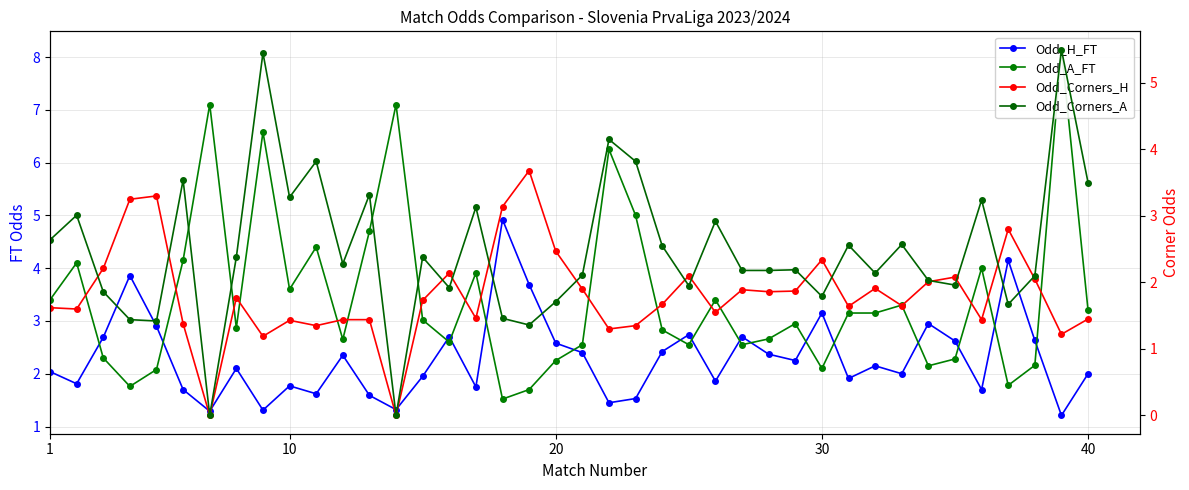

Reading left to right, list all the values displayed in this chart.

Odd_H_FT: 2.0	1.8	2.7	3.9	2.9	1.7	1.3	2.1	1.3	1.8	1.6	2.4	1.6	1.3	1.9	2.7	1.8	4.9	3.7	2.6	2.4	1.4	1.5	2.4	2.7	1.9	2.7	2.4	2.2	3.1	1.9	2.1	2.0	3.0	2.6	1.7	4.2	2.6	1.2	2.0
Odd_A_FT: 3.4	4.1	2.3	1.8	2.1	4.2	7.1	2.9	6.6	3.6	4.4	2.6	4.7	7.1	3.0	2.6	3.9	1.5	1.7	2.2	2.5	6.2	5.0	2.8	2.5	3.4	2.5	2.7	3.0	2.1	3.1	3.1	3.3	2.1	2.3	4.0	1.8	2.2	8.1	3.2
Odd_Corners_H: 1.6	1.6	2.2	3.2	3.3	1.4	0.0	1.8	1.2	1.4	1.4	1.4	1.4	0.0	1.7	2.1	1.5	3.1	3.7	2.5	1.9	1.3	1.4	1.7	2.1	1.6	1.9	1.9	1.9	2.3	1.6	1.9	1.6	2.0	2.1	1.4	2.8	2.0	1.2	1.4
Odd_Corners_A: 2.6	3.0	1.9	1.4	1.4	3.5	0.0	2.4	5.5	3.3	3.8	2.3	3.3	0.0	2.4	1.9	3.1	1.5	1.4	1.7	2.1	4.2	3.8	2.5	1.9	2.9	2.2	2.2	2.2	1.8	2.6	2.1	2.6	2.0	2.0	3.2	1.7	2.1	5.5	3.5